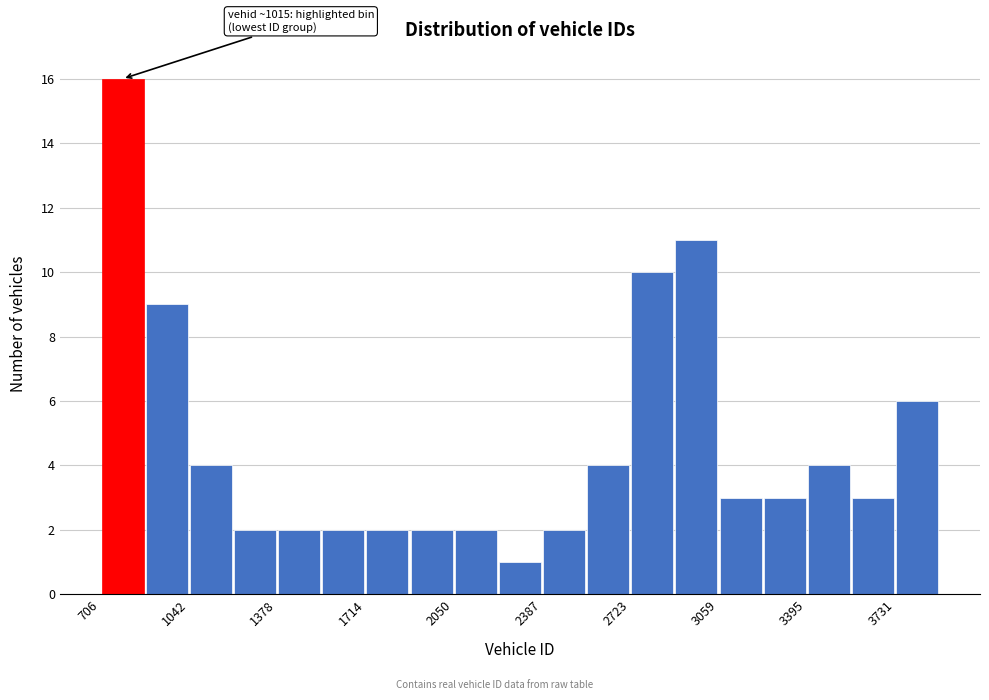

Read against the x-axis, roughly where is the centre of the tallest bar?

800